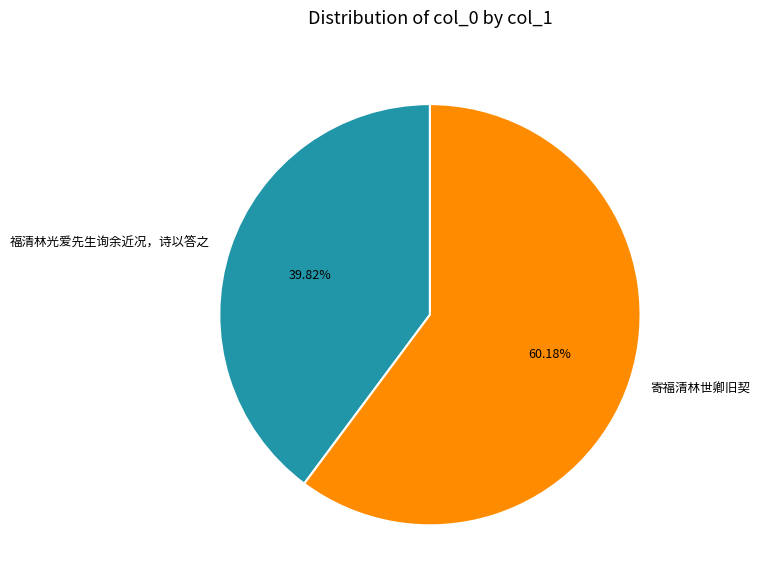

Which category accounts for the majority?

寄福清林世卿旧契